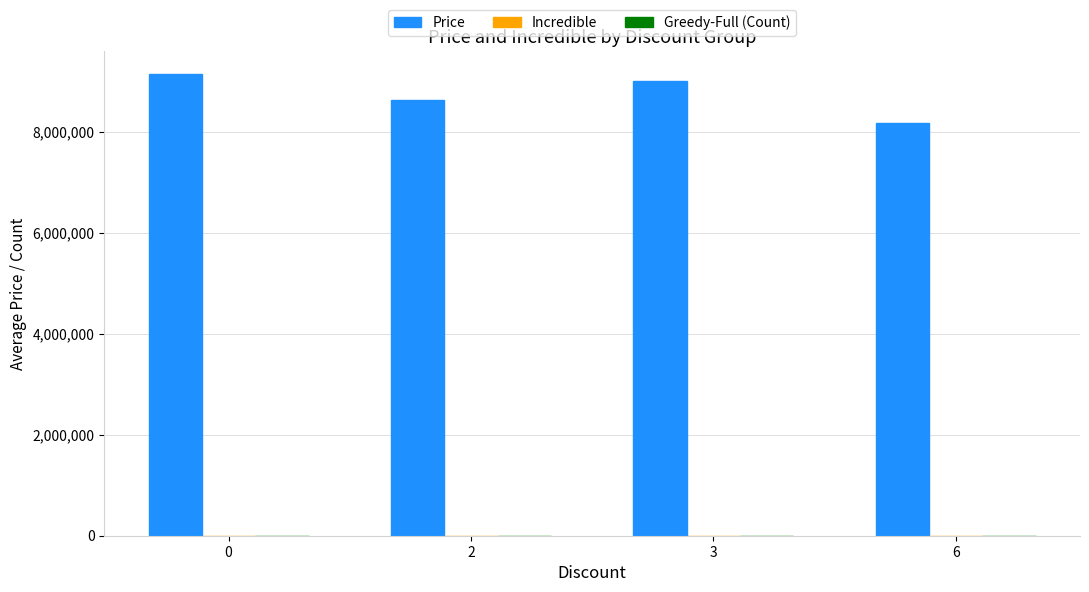

At which label is Price closest to 8663218?

2